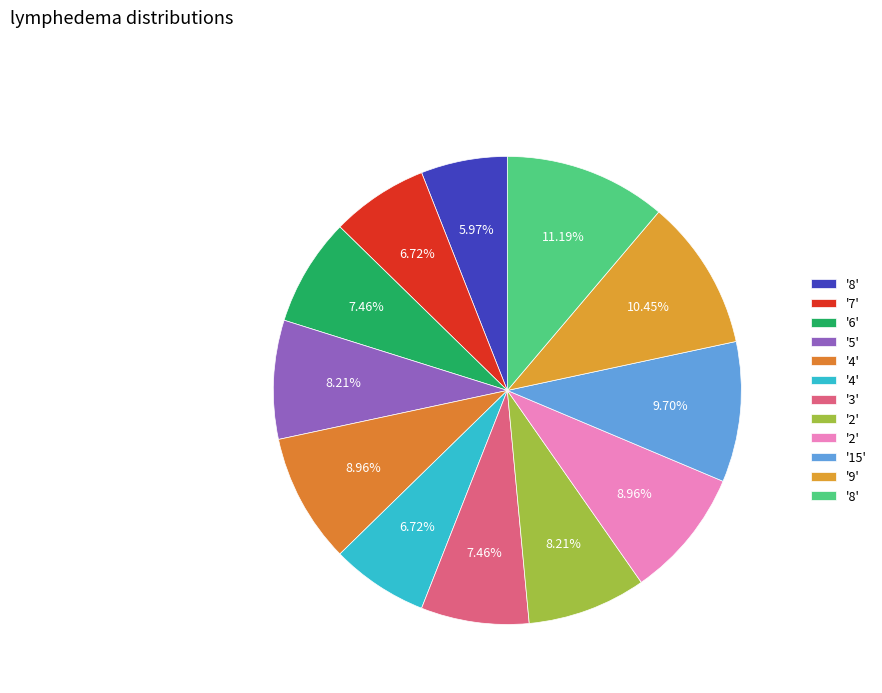

Is there a majority slice in this chart?

No